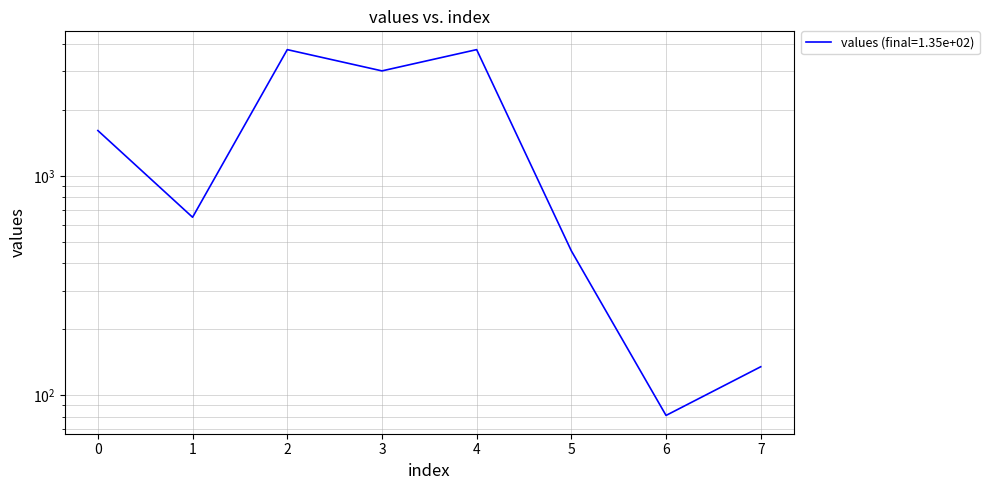

Is it true that the value at 2 is 3762.0?

True